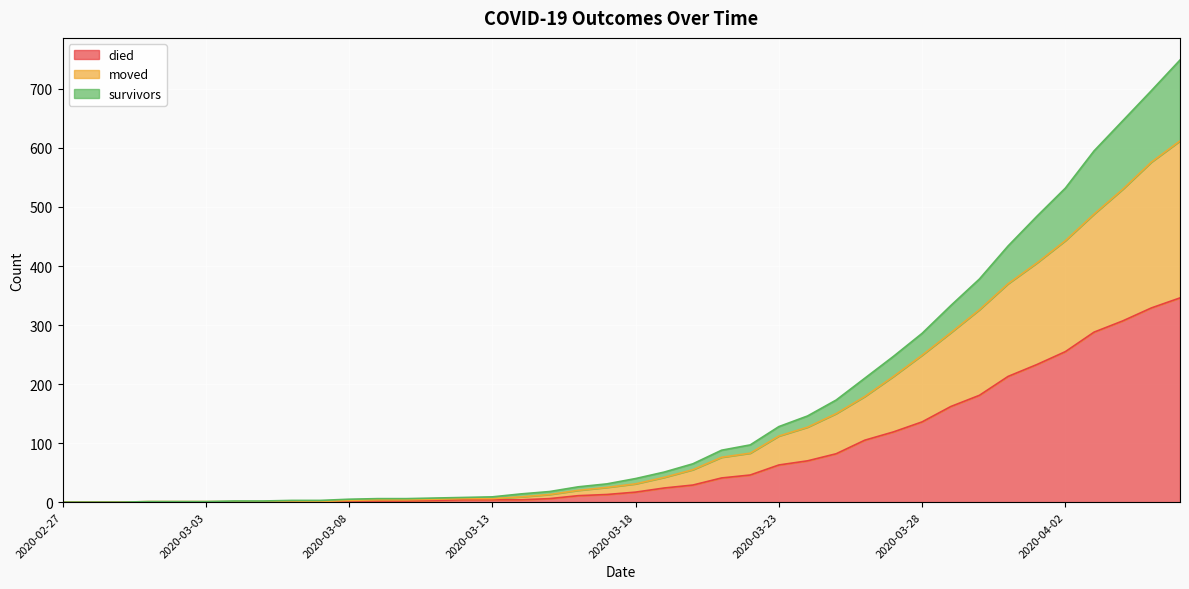

What position from the right is 2020-03-23?

15